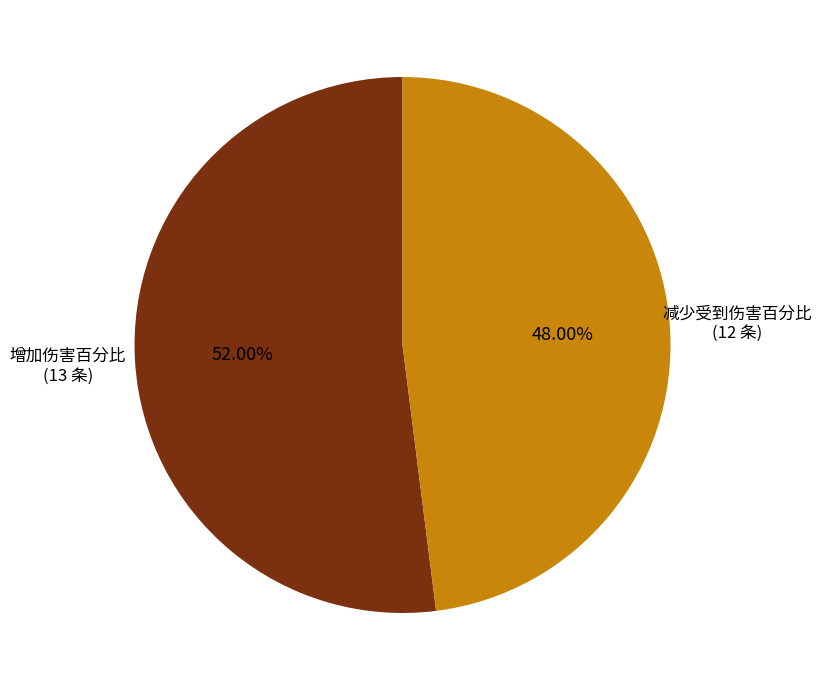

Is there any slice that represents more than half of the pie?

Yes